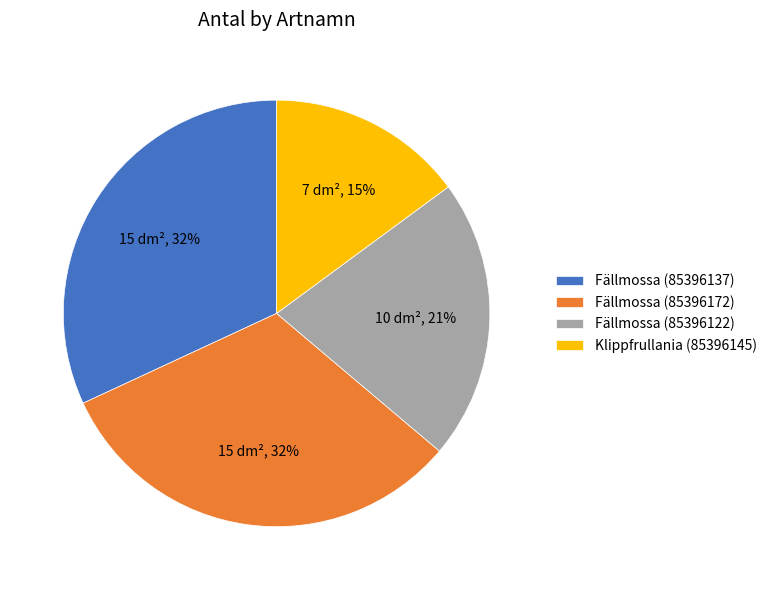

To the nearest percent, what percentage of the pie is Fällmossa (85396172)?

32%